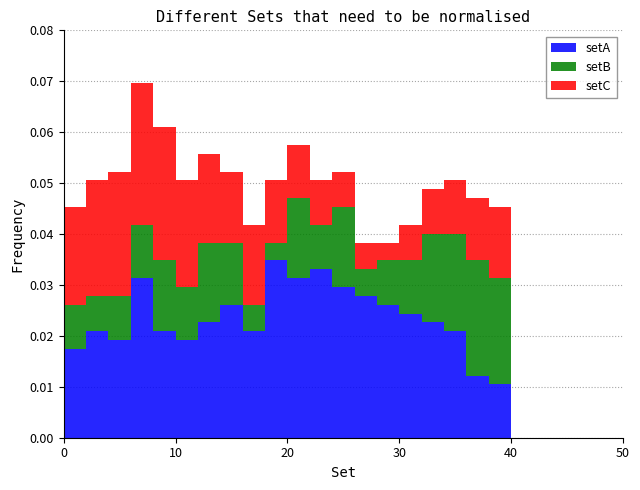

What is the sum of all setA values?

0.5